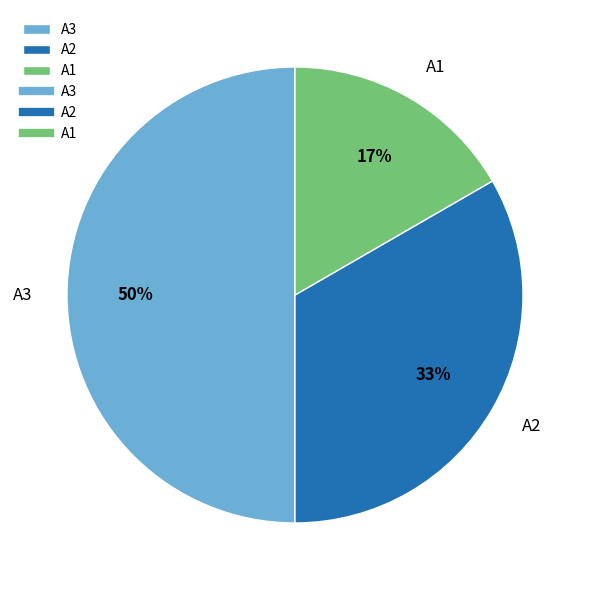

What percentage is the A3 slice, to the nearest percent?

50%